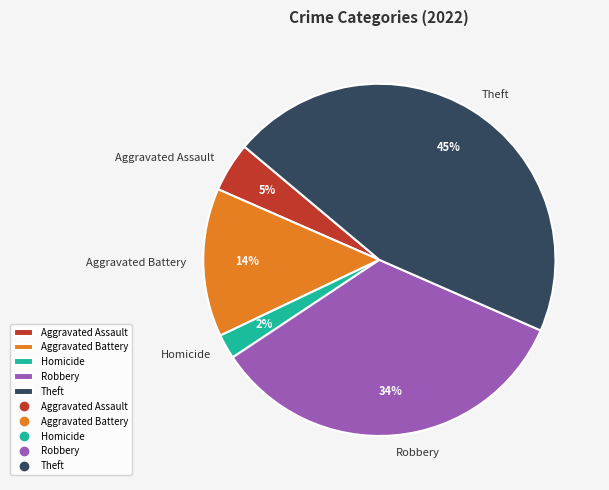

Is it true that Homicide is 2% of the pie?

True